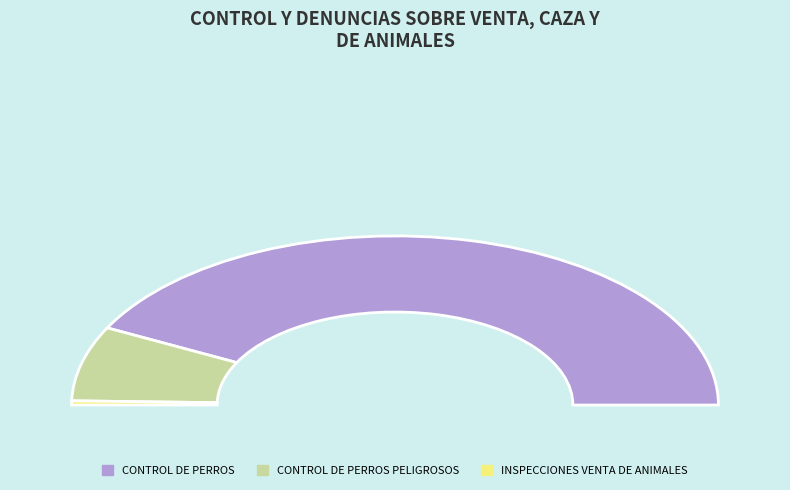

What is the majority slice?

CONTROL DE PERROS